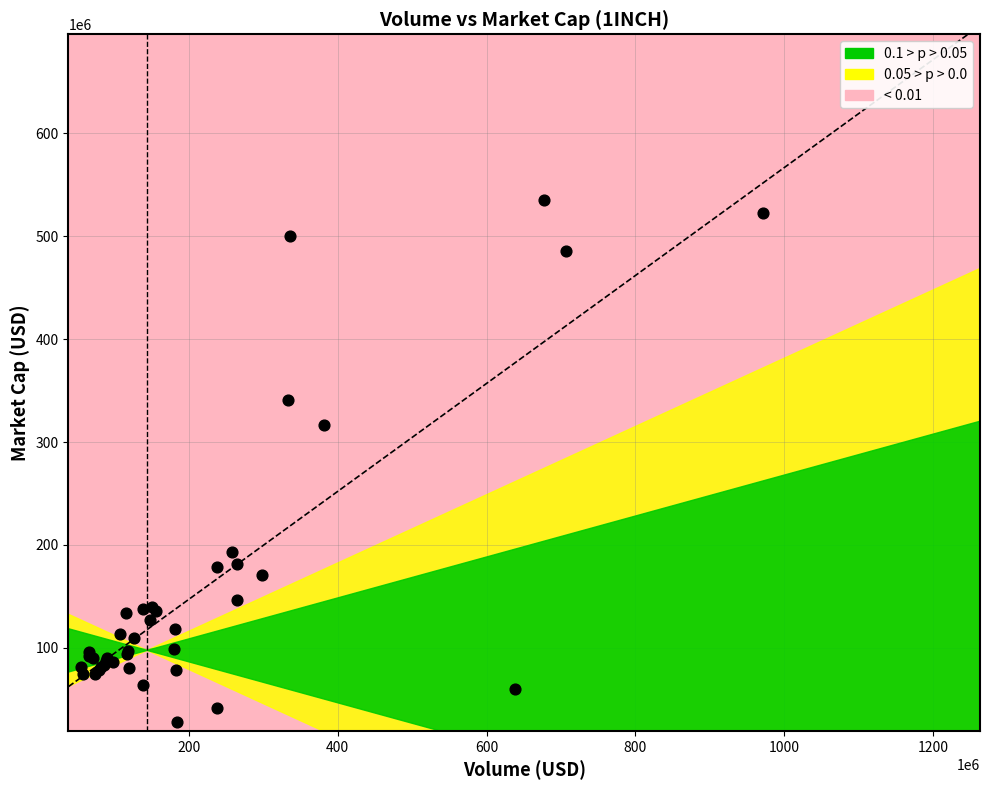

What Y value in the scatter plot is closest to 281613419?

316539715.6